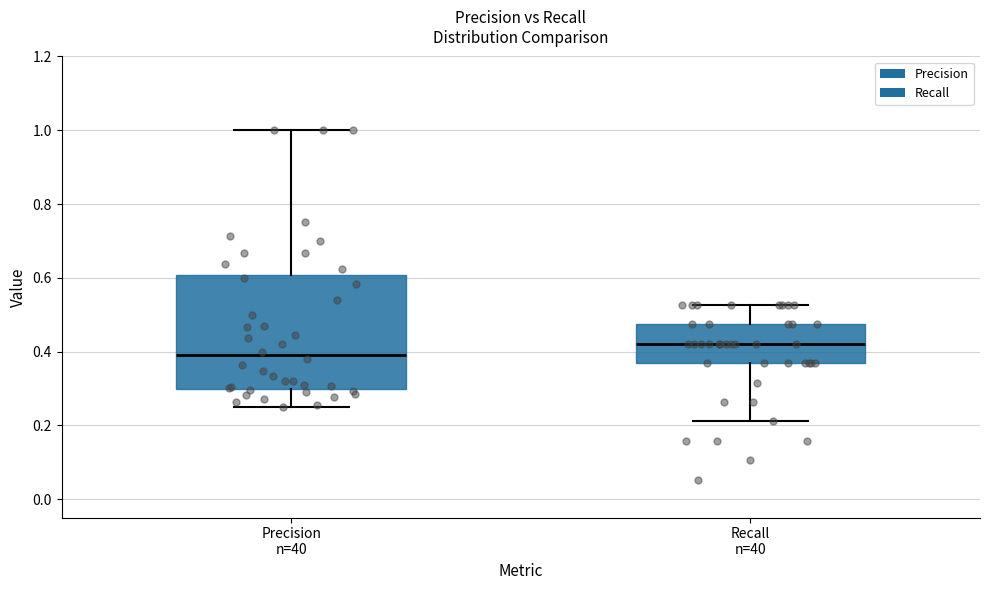

Comparing the boxes themselves (not the whiskers), which one is the tallest?

Precision n=40